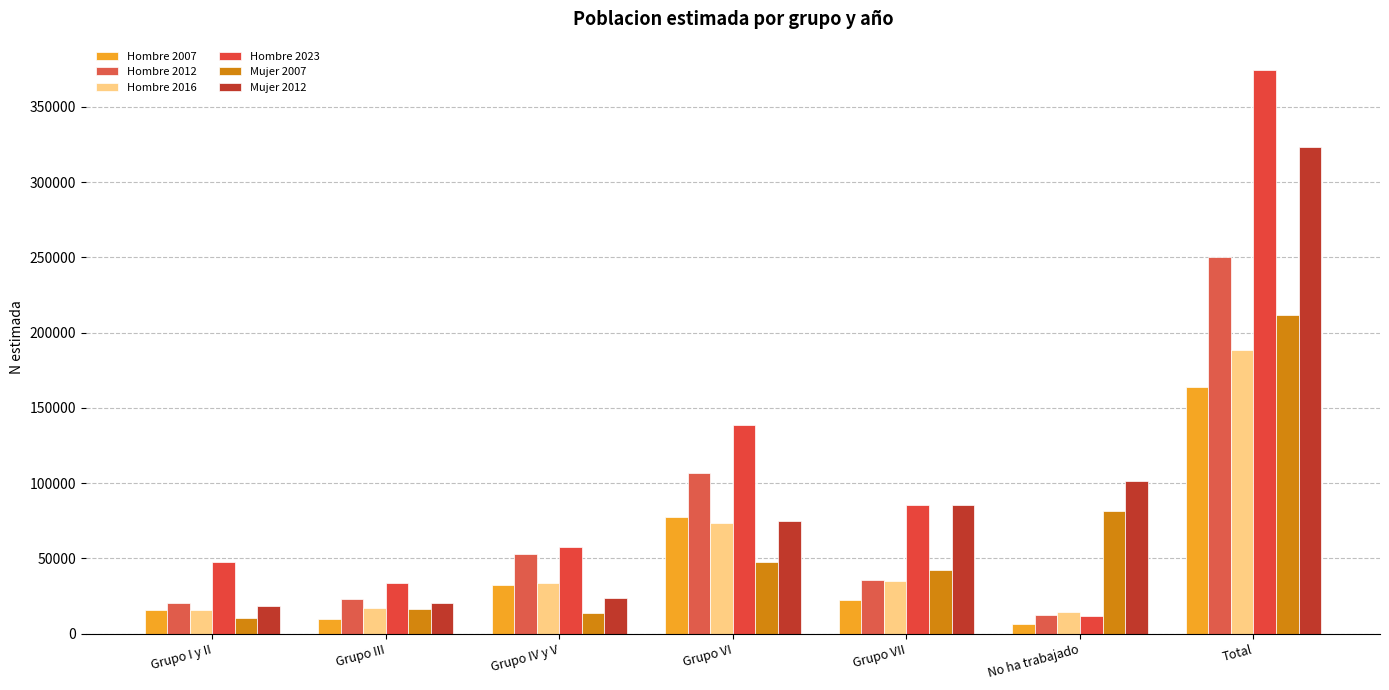

What is the label of the 7th bar from the right?

Grupo I y II